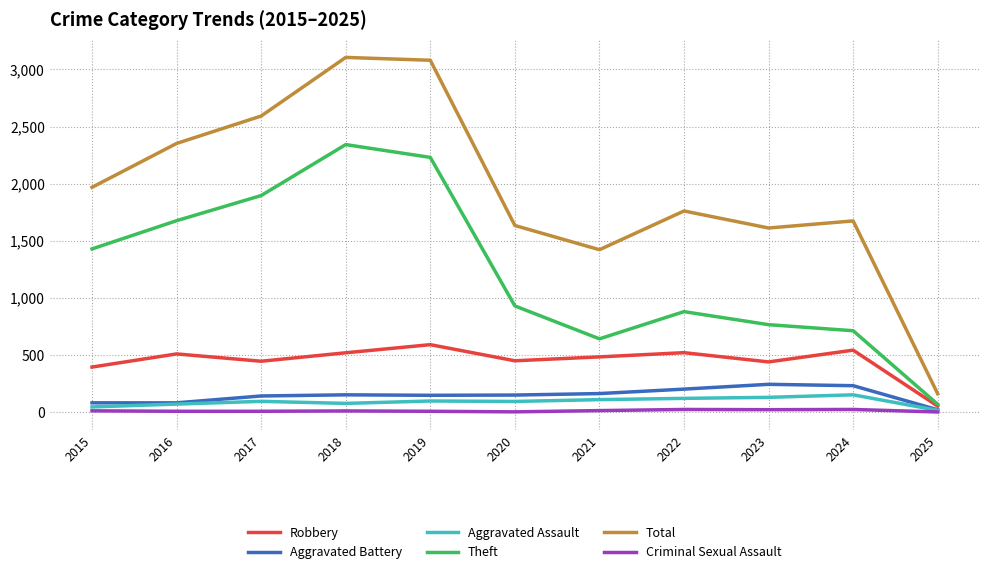

At which label is Robbery closest to 322?

2015